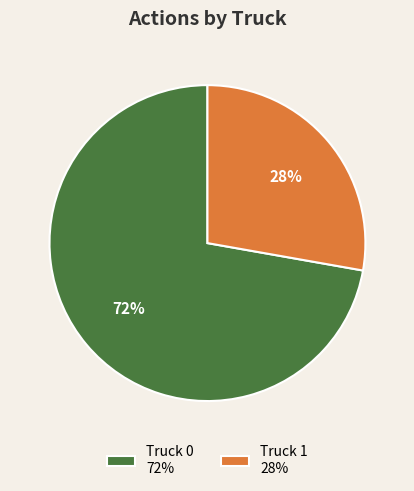

To the nearest percent, what portion does Truck 1 represent?

28%